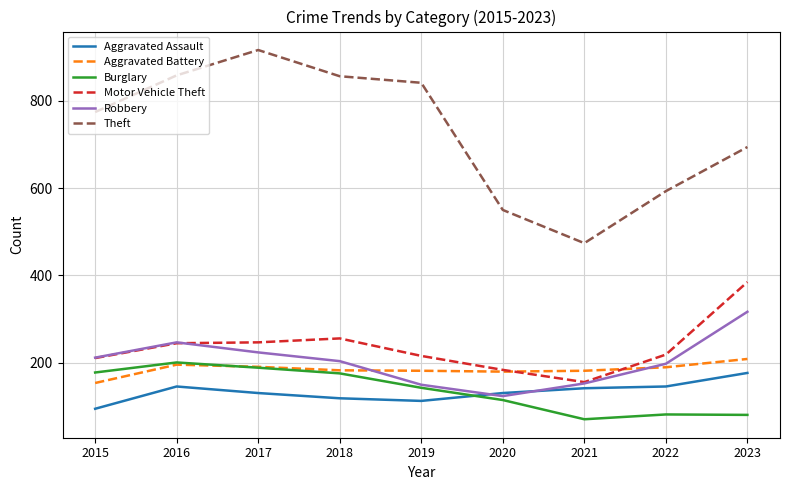

Is the value of Aggravated Battery at 2018 greater than the value of Robbery at 2018?

No